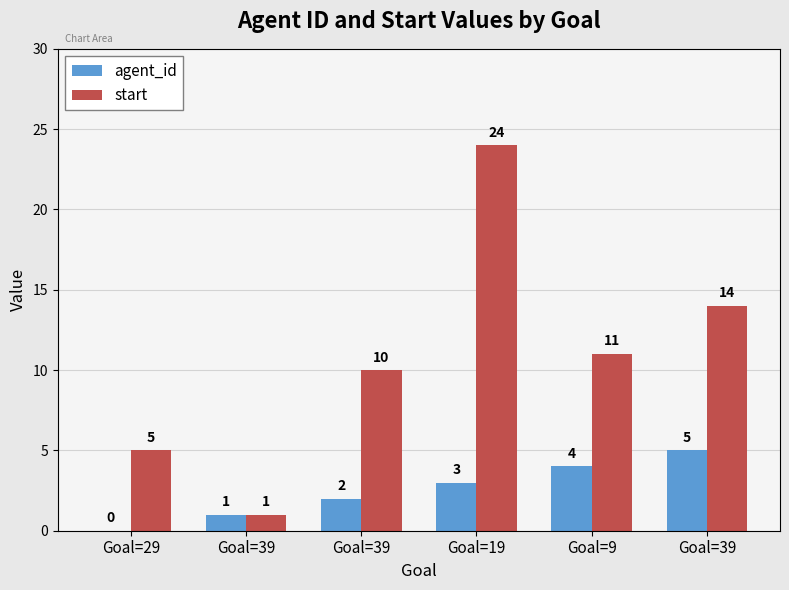

Reading left to right, extract all data points from this chart.

agent_id: Goal=29=0	Goal=39=1	Goal=39=2	Goal=19=3	Goal=9=4	Goal=39=5
start: Goal=29=5	Goal=39=1	Goal=39=10	Goal=19=24	Goal=9=11	Goal=39=14